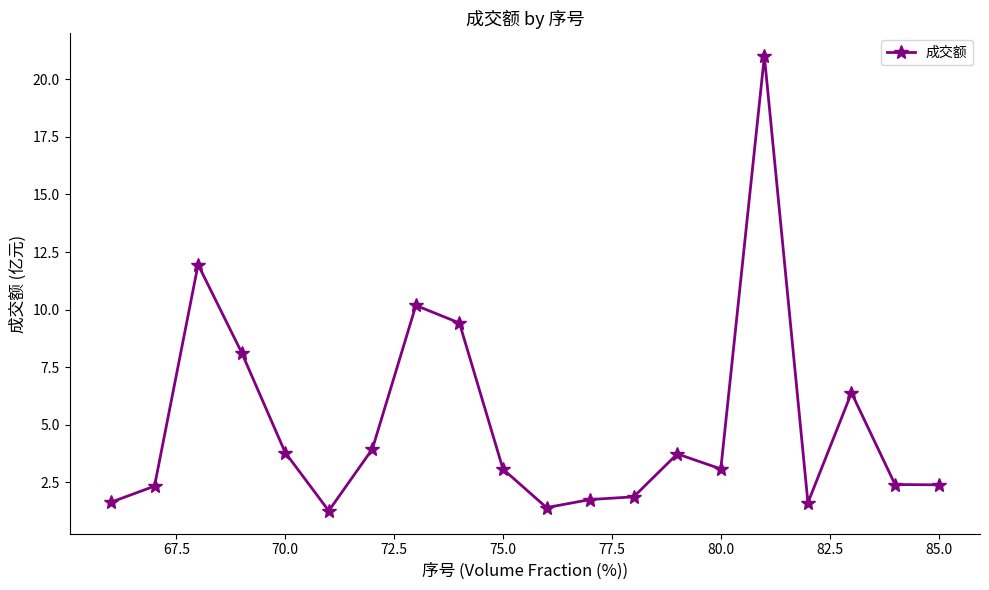

What is the greatest value displayed?

21.0